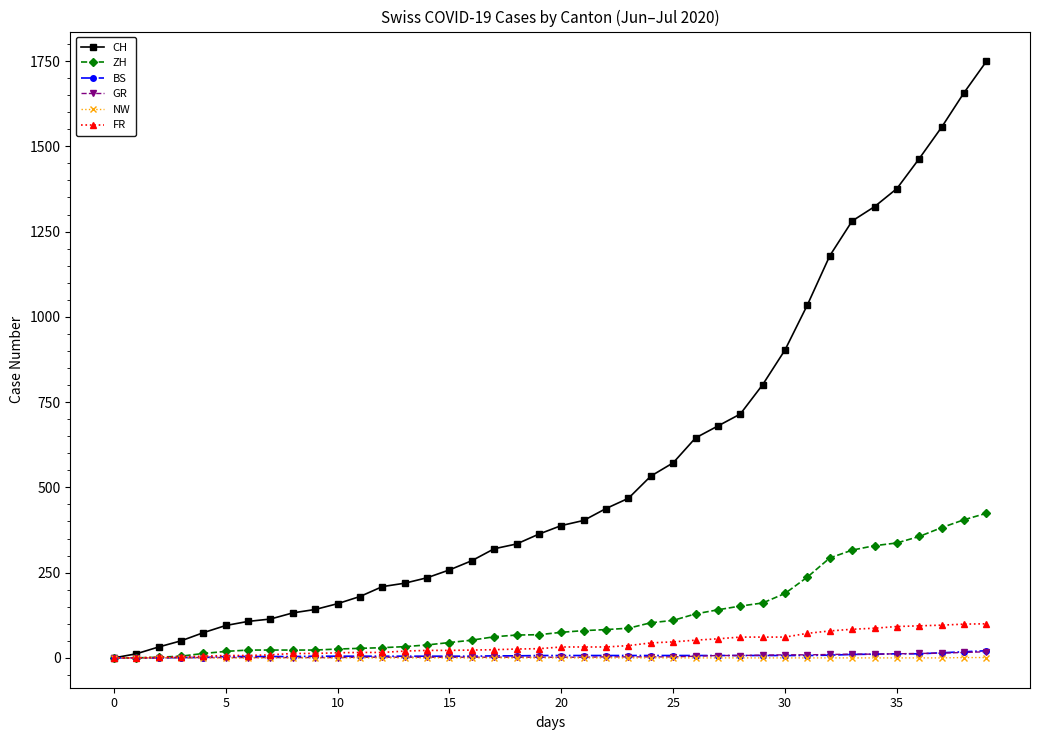

What is the maximum value shown in the chart?

1749